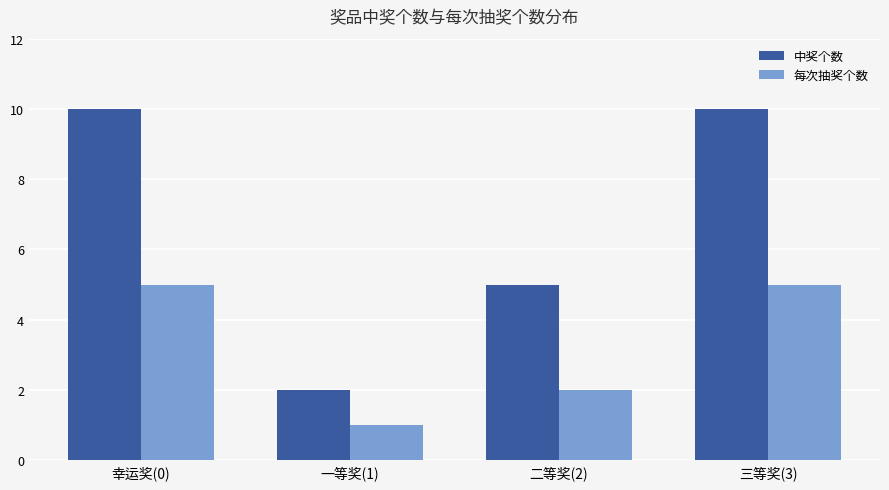

Reading left to right, extract all data points from this chart.

中奖个数: 幸运奖(0)=10	一等奖(1)=2	二等奖(2)=5	三等奖(3)=10
每次抽奖个数: 幸运奖(0)=5	一等奖(1)=1	二等奖(2)=2	三等奖(3)=5